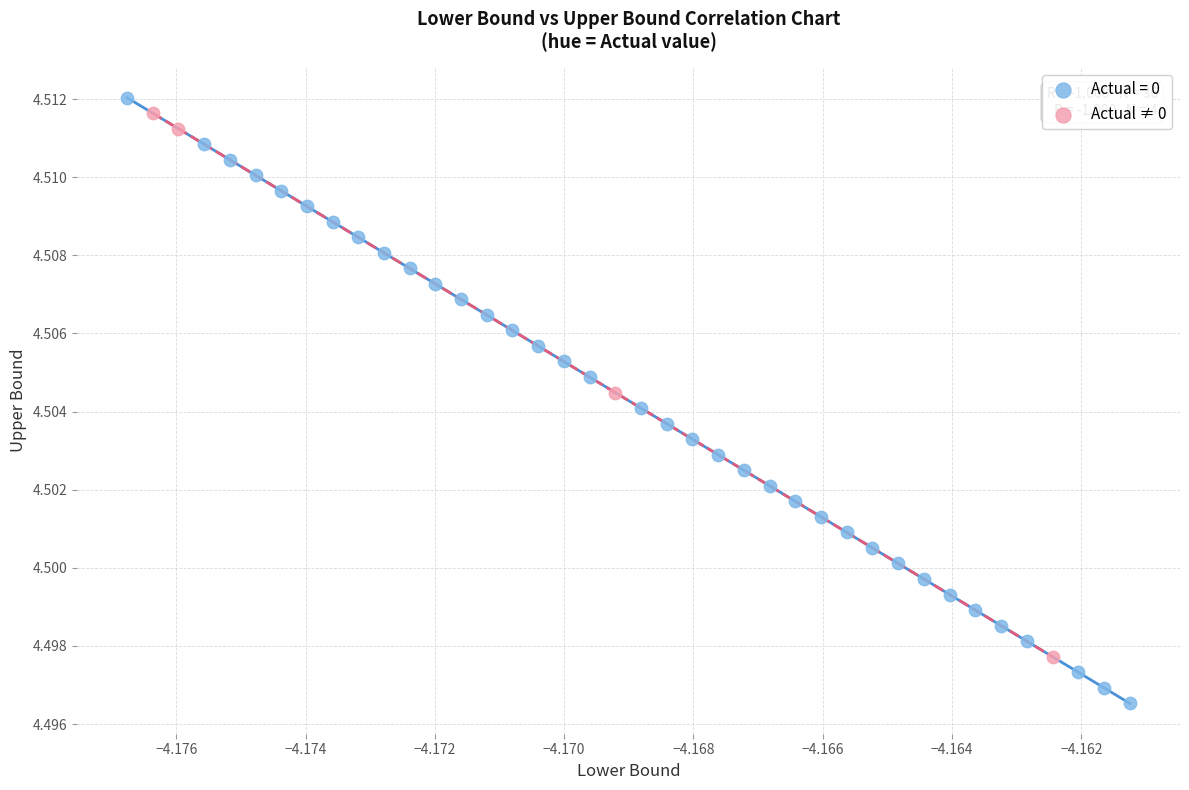

Which series contains the lowest Y value?

Actual = 0